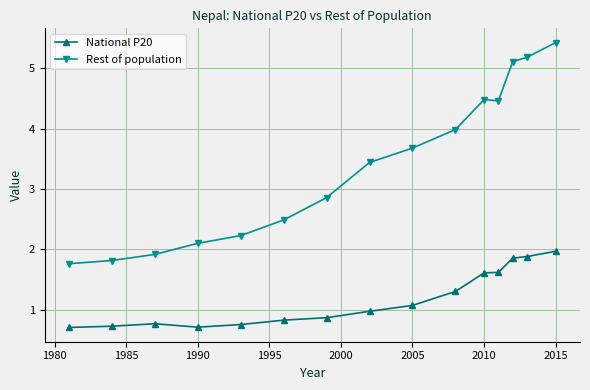

At how many categories does at least one series exceed 0?

15